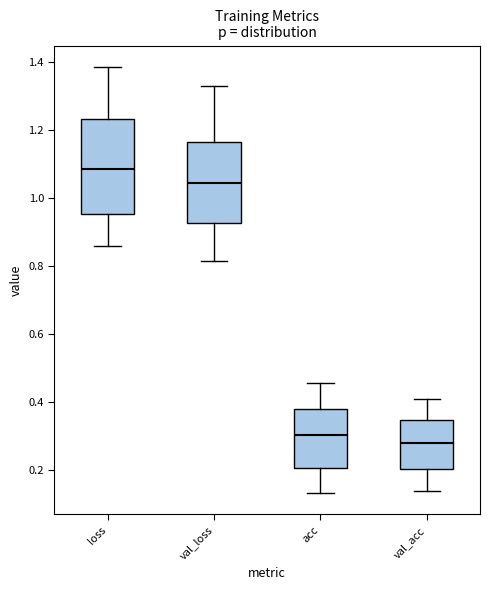

Comparing the boxes themselves (not the whiskers), which one is the tallest?

loss